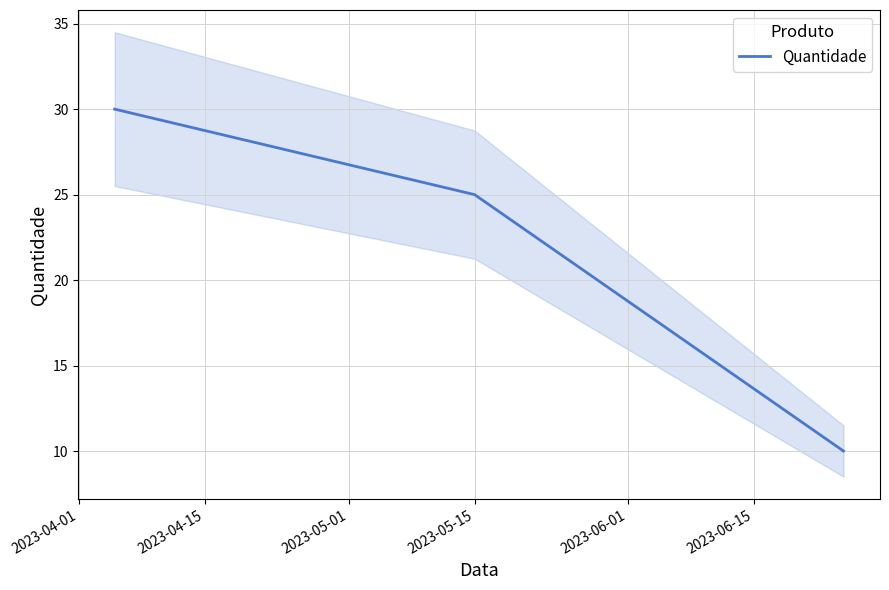

How many values are below 25?

1